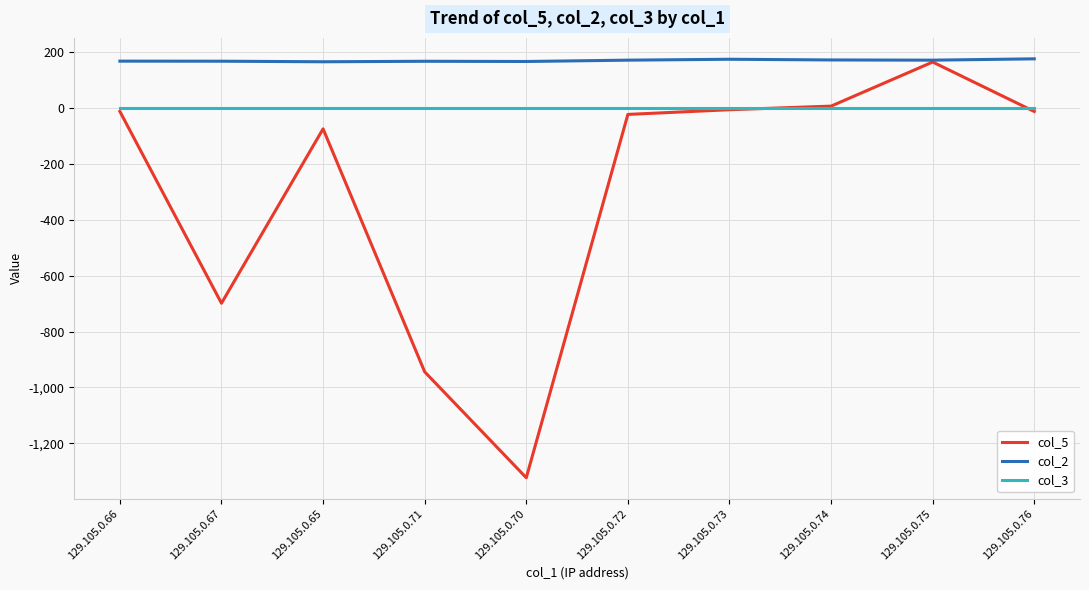

List the series in order of their overall mean, highest first.

col_2, col_3, col_5